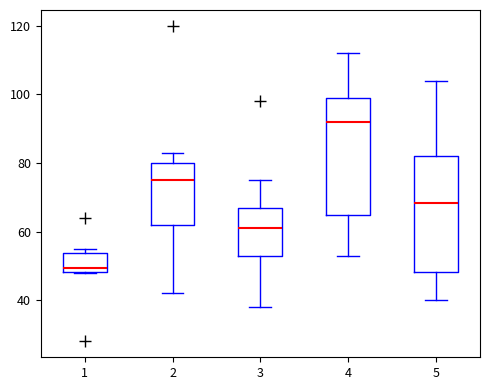

Which box's median line is the lowest?

1